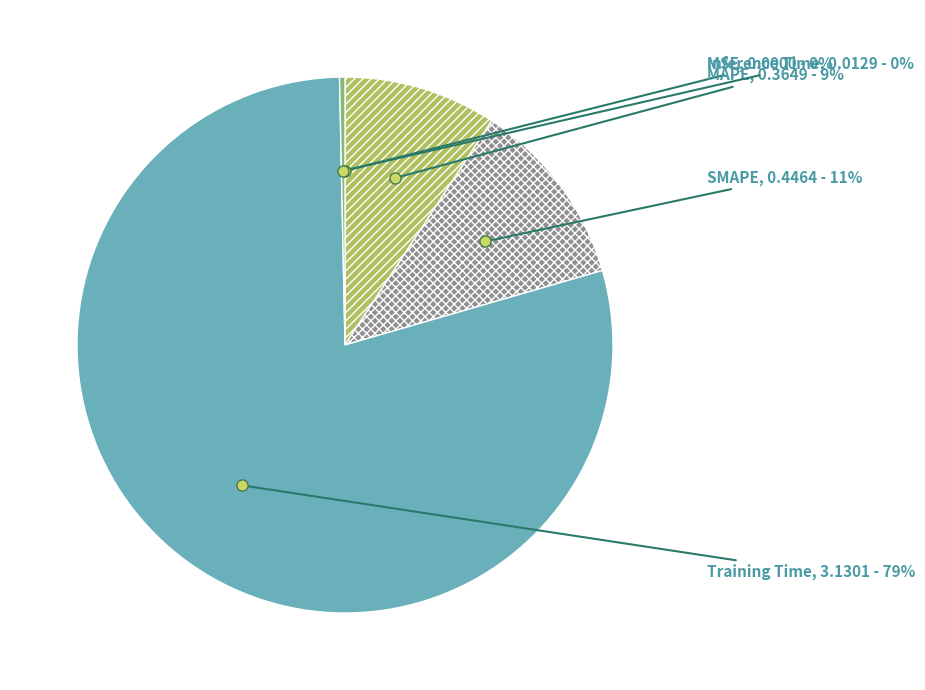

Does any single category account for the majority?

Yes